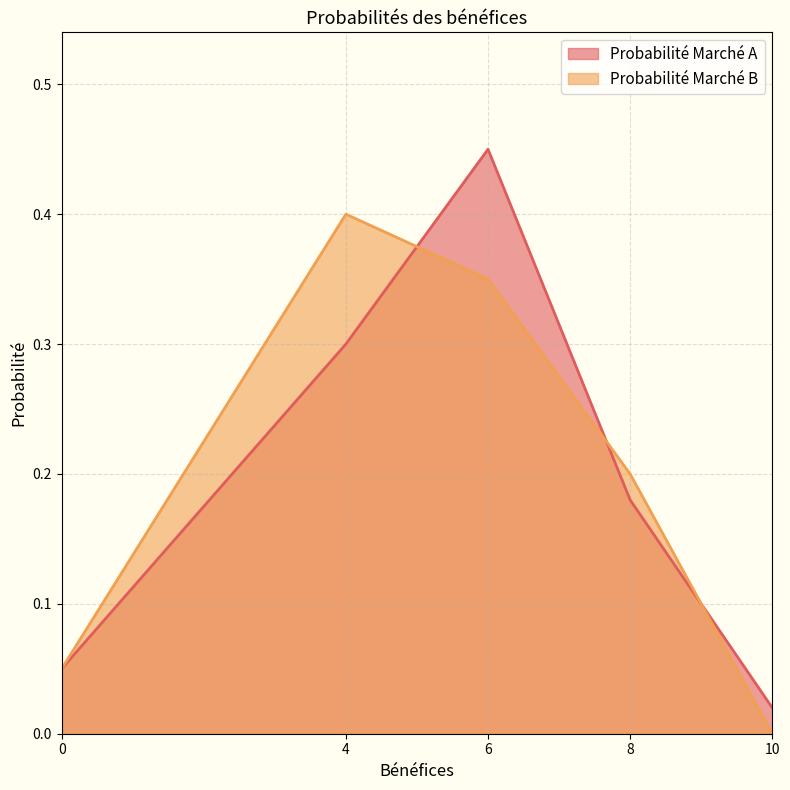

Between 6 and 0, which is larger?

6